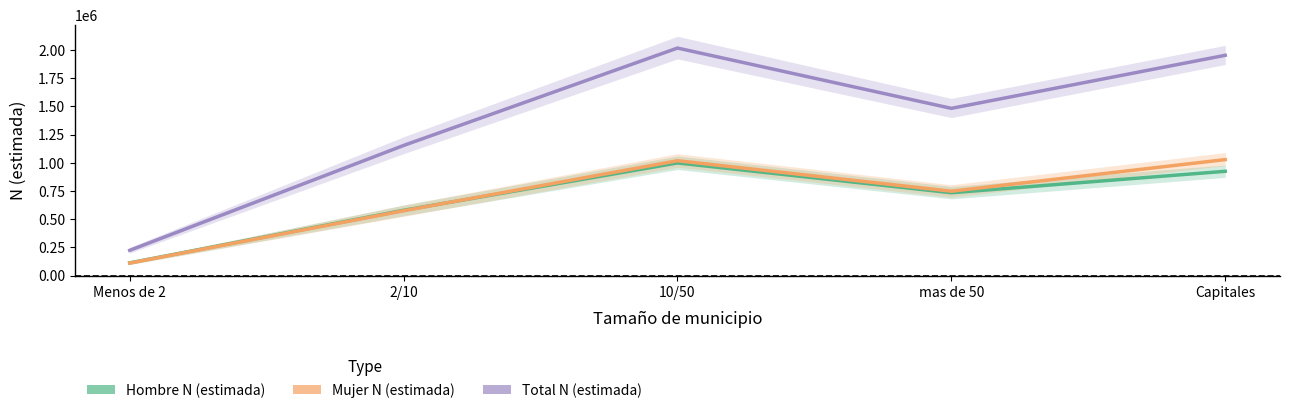

At which category does Mujer N (estimada) reach its first local valley?

mas de 50